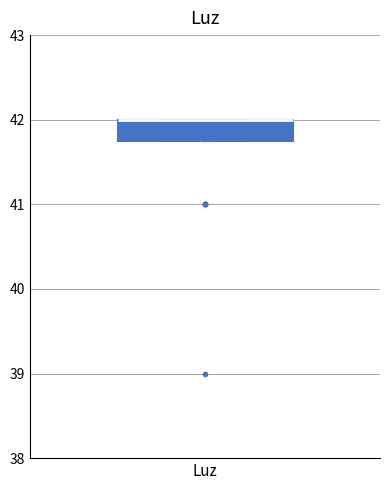

Where is the upper edge of the box for Luz on the y-axis? The values are not printed on the chart, so give them approximately, as read against the axis.

42.0